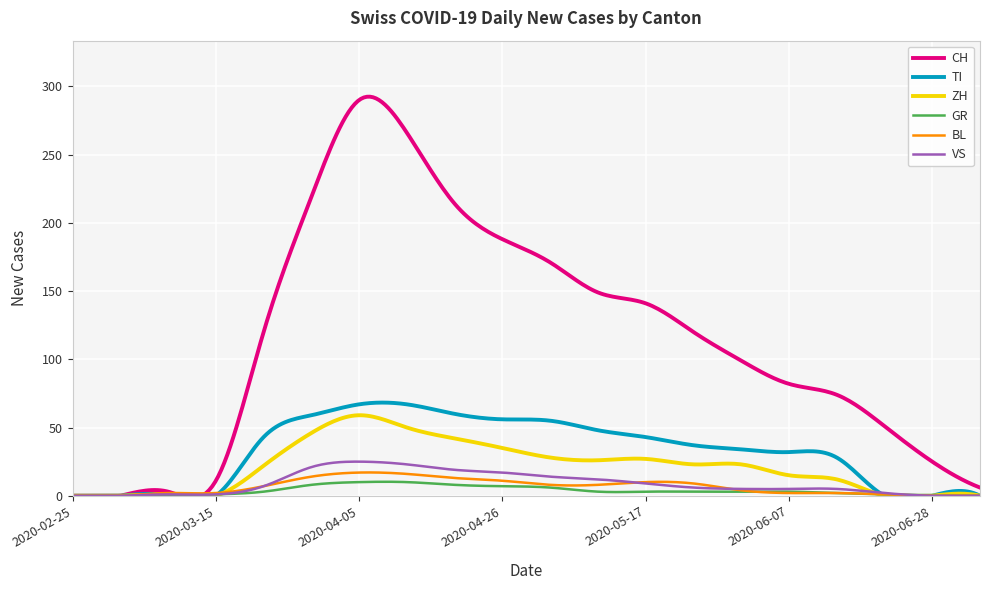

What is the greatest value displayed?

292.4